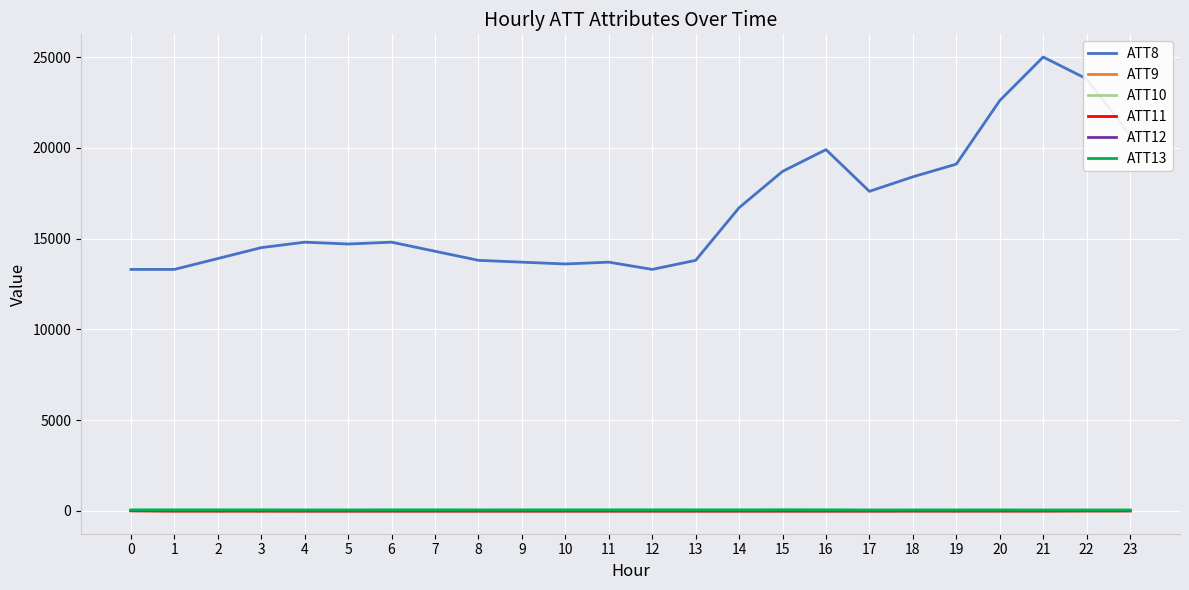

True or false: ATT10 and ATT8 cross at least once.

False